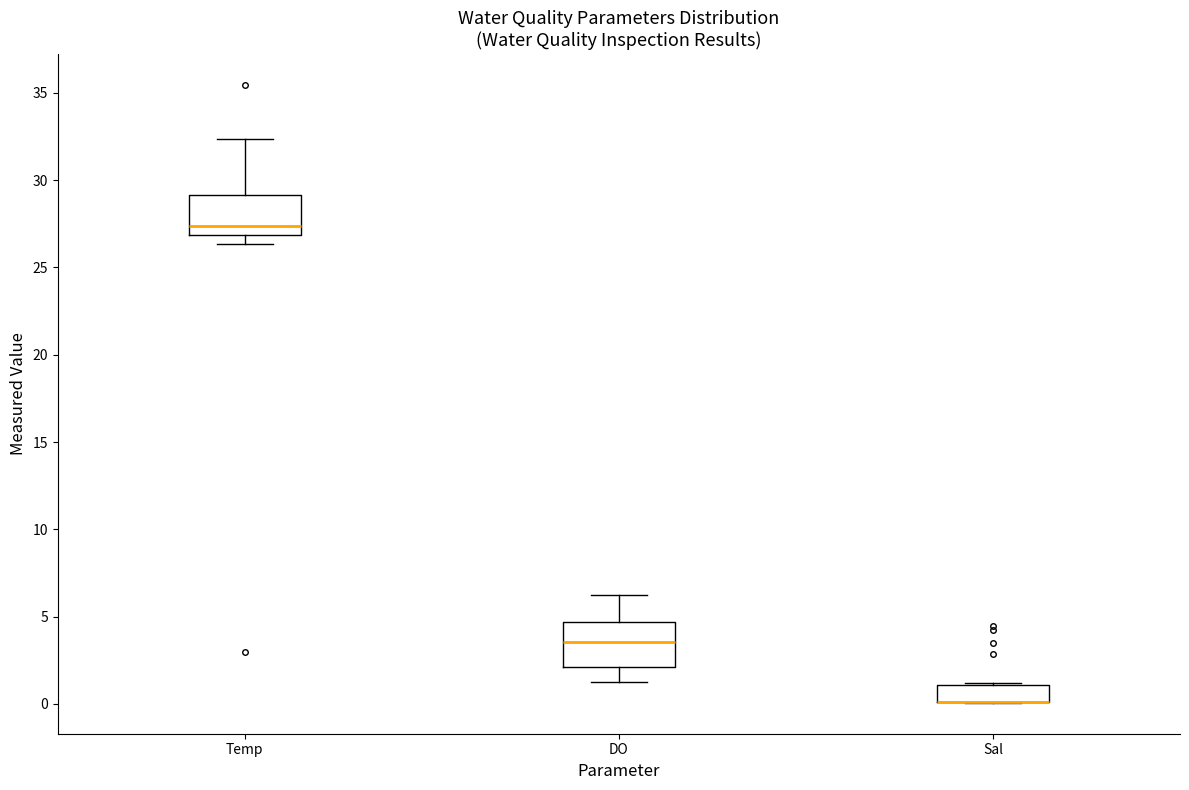

Where does the lower whisker of the box for DO end on the y-axis? The values are not printed on the chart, so give them approximately, as read against the axis.

1.5